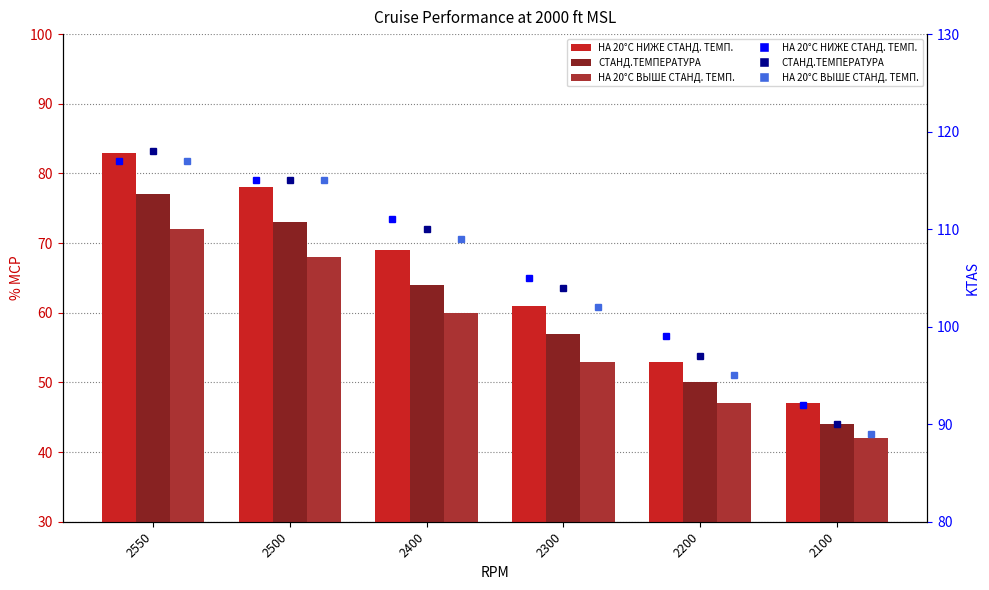

Is the value of СТАНД.ТЕМПЕРАТУРА (KTAS) at 2400 greater than the value of НА 20°C ВЫШЕ СТАНД. ТЕМП. (% MCP) at 2100?

Yes